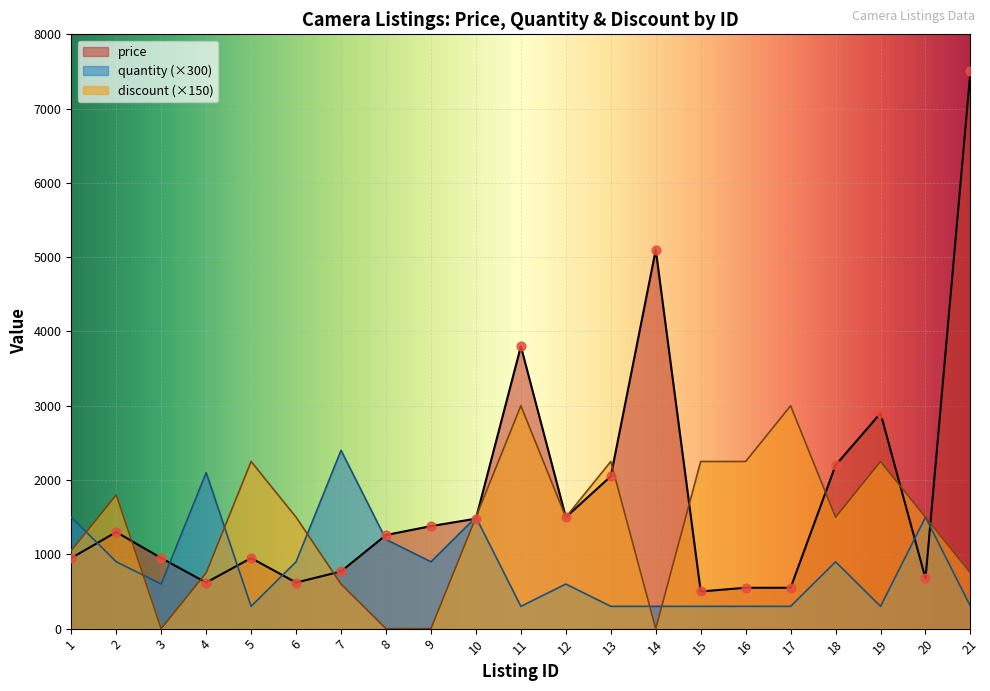

Which series has the widest spread of Y values?

price